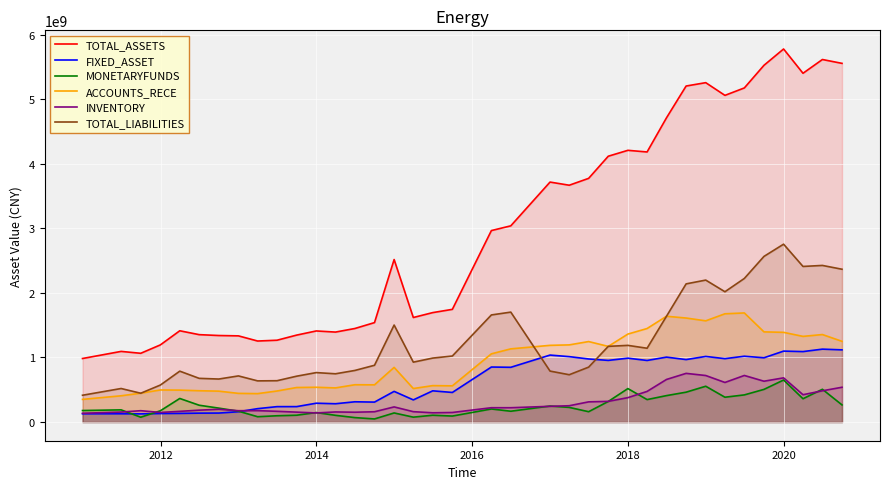

True or false: MONETARYFUNDS and TOTAL_LIABILITIES cross at least once.

False